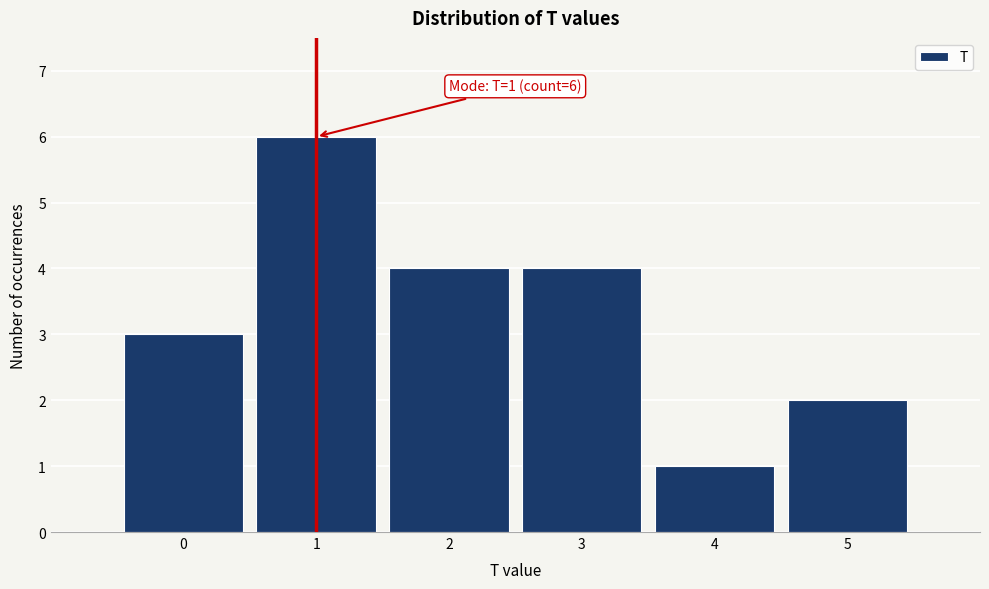

Over which range of the x-axis is the bar tallest?

0.5 to 1.5